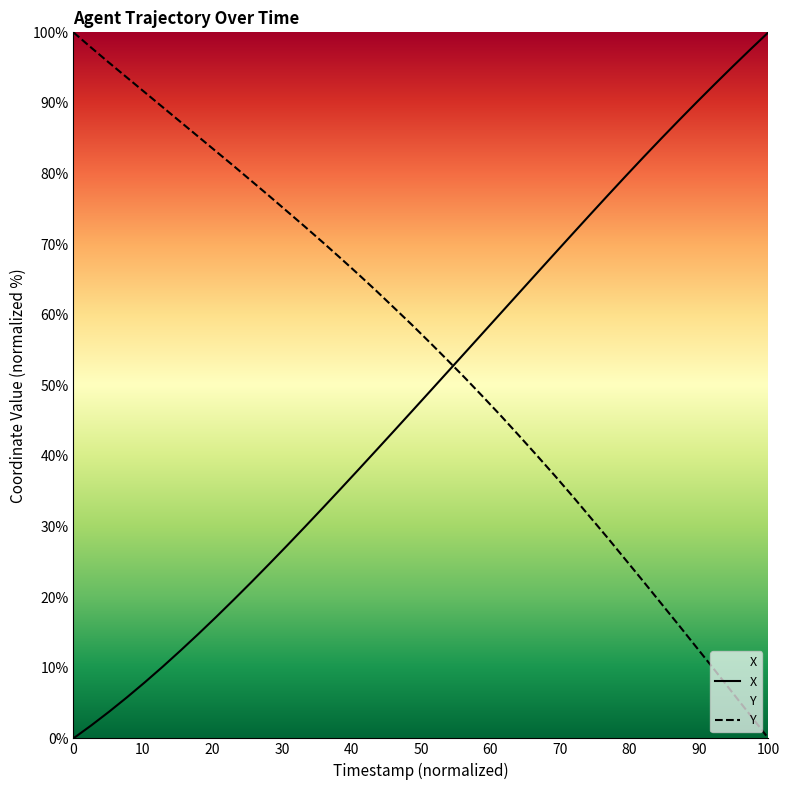

Rank the series by their maximum value, from lowest to highest.

X, Y